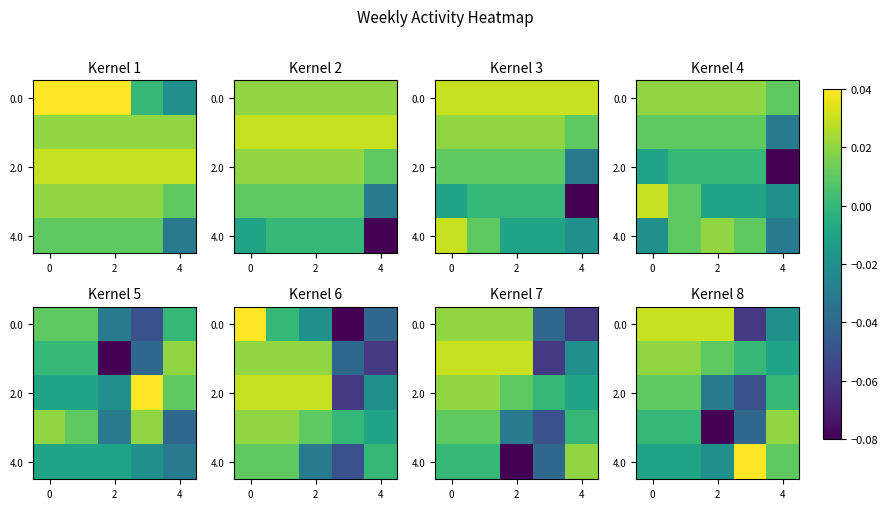

Is the value of 0.0 at 2 greater than the value of 2.0 at 0?

Yes